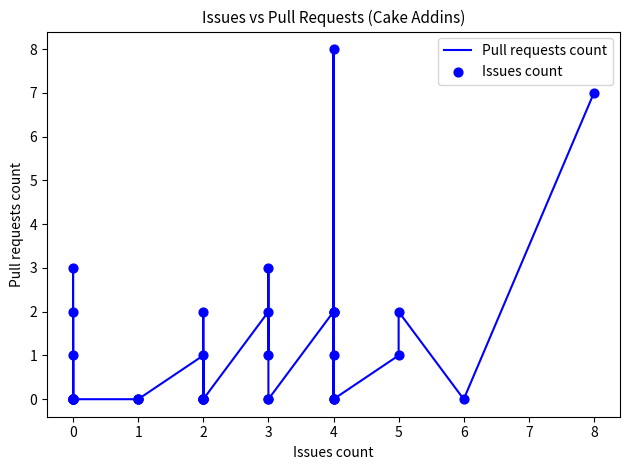

Which series contains the highest Y value?

Pull requests count